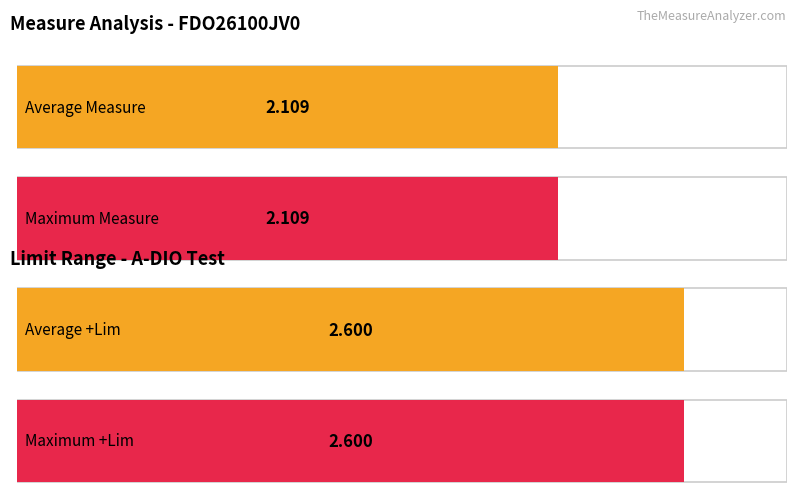

Are the bars horizontal?

Yes